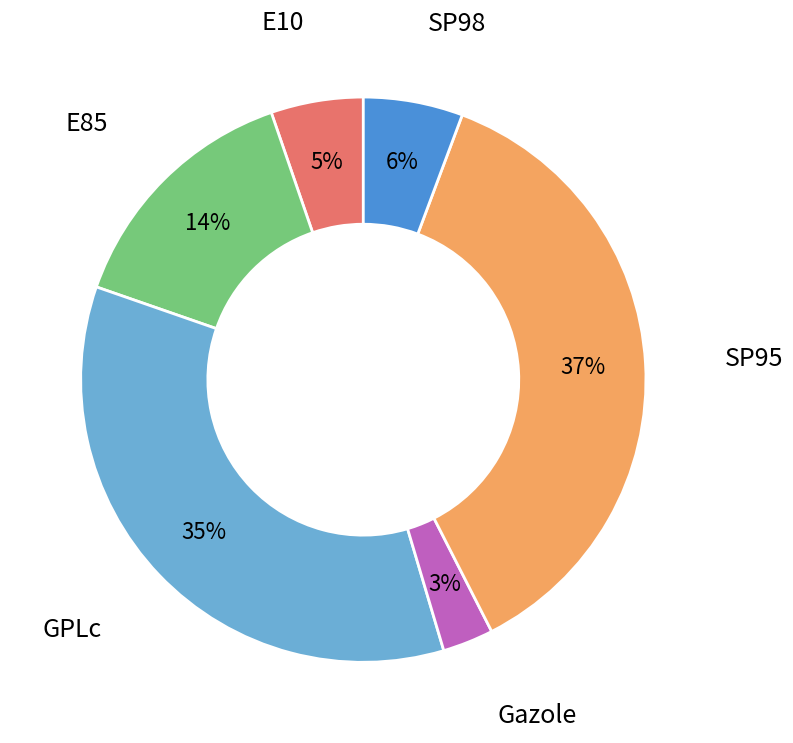

Is there a majority slice in this chart?

No